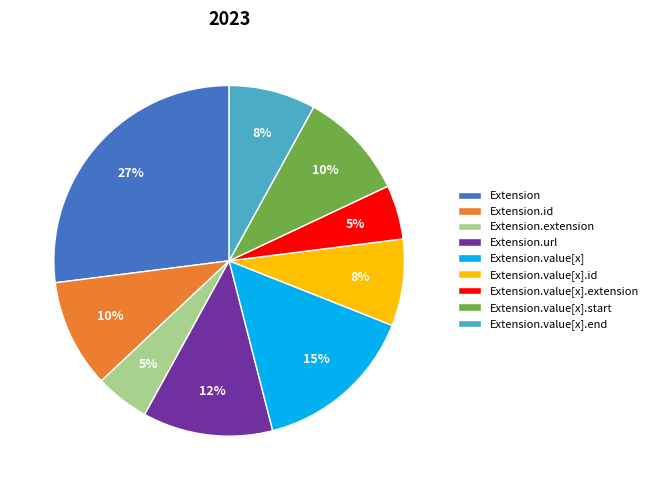

Is Extension.value[x].id the majority of the pie?

No